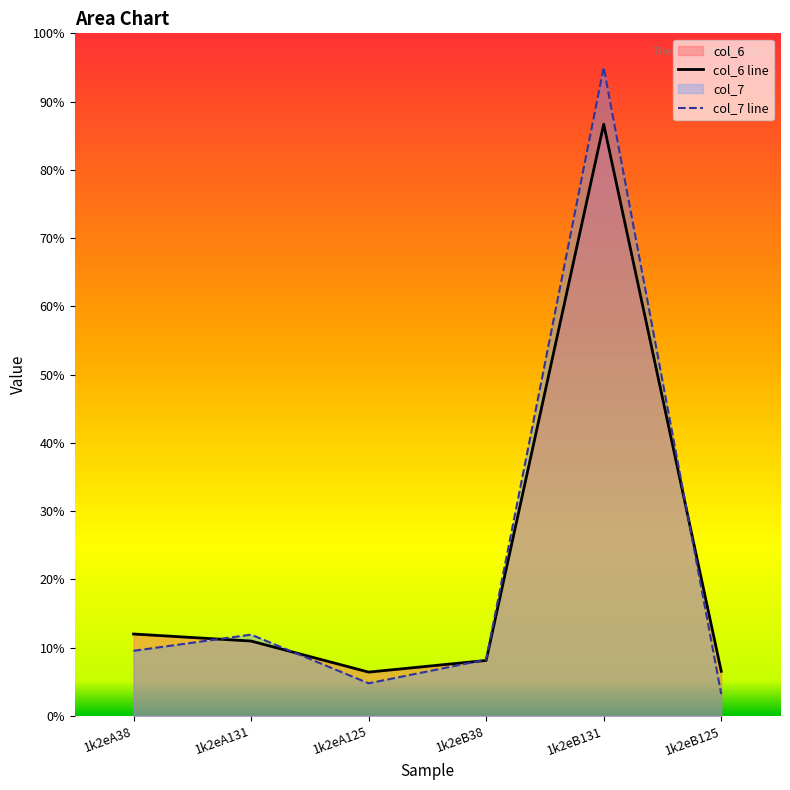

What are all the series names shown in the legend?

col_6 line, col_7 line